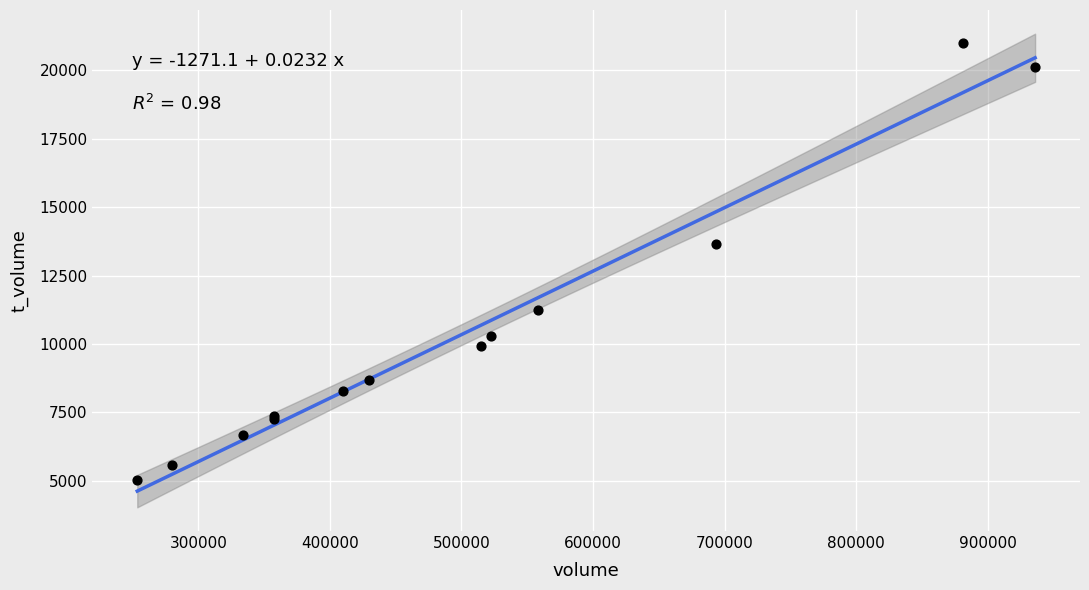

What Y value in the scatter plot is closest to 13013?

13646